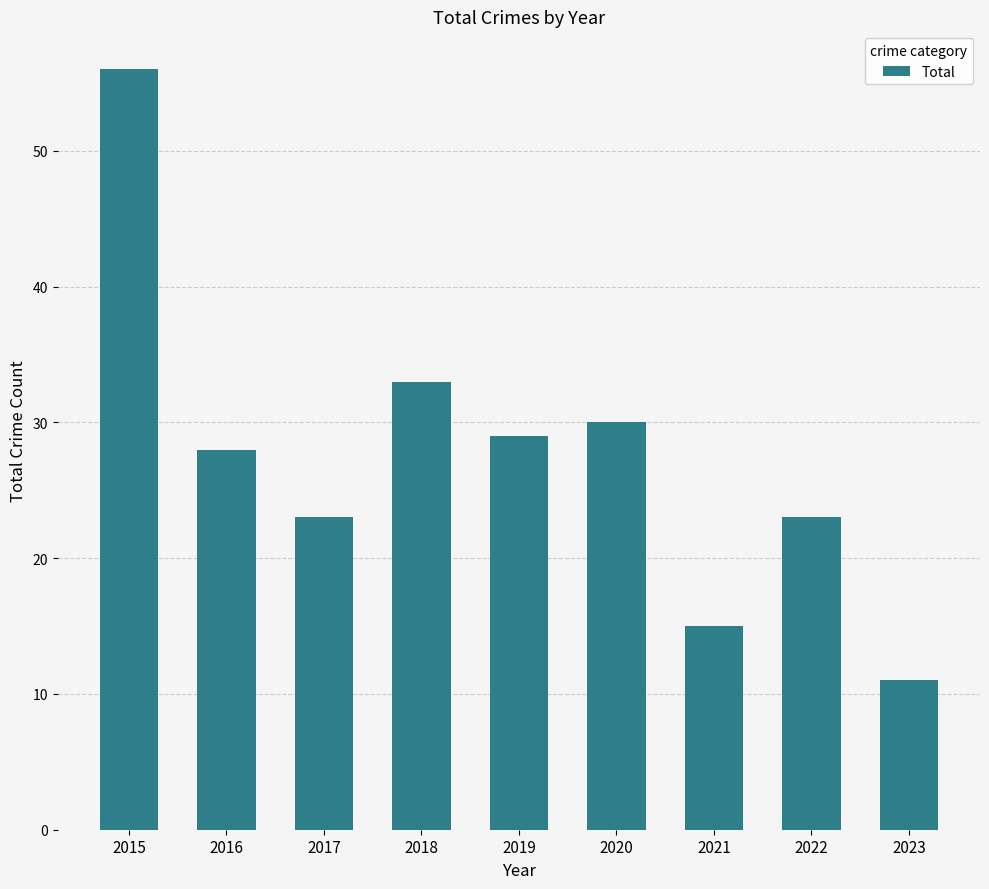

Reading right to left, list all the values displayed in this chart.

2023=11	2022=23	2021=15	2020=30	2019=29	2018=33	2017=23	2016=28	2015=56